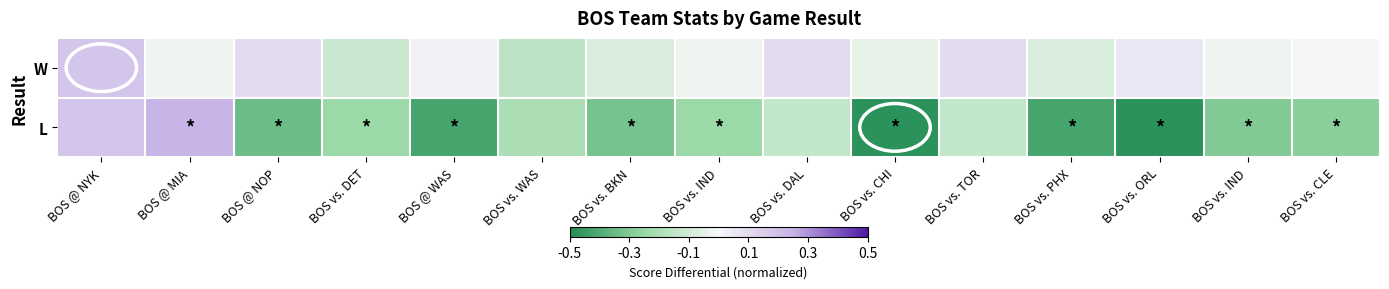

Reading left to right, extract all data points from this chart.

W: BOS @ NYK=0.2	BOS @ MIA=-0.0	BOS @ NOP=0.1	BOS vs. DET=-0.1	BOS @ WAS=0.0	BOS vs. WAS=-0.2	BOS vs. BKN=-0.1	BOS vs. IND=-0.0	BOS vs. DAL=0.1	BOS vs. CHI=-0.0	BOS vs. TOR=0.1	BOS vs. PHX=-0.1	BOS vs. ORL=0.1	BOS vs. IND=-0.0	BOS vs. CLE=0.0
L: BOS @ NYK=0.2	BOS @ MIA=0.2	BOS @ NOP=-0.3	BOS vs. DET=-0.2	BOS @ WAS=-0.4	BOS vs. WAS=-0.2	BOS vs. BKN=-0.3	BOS vs. IND=-0.2	BOS vs. DAL=-0.1	BOS vs. CHI=-0.5	BOS vs. TOR=-0.1	BOS vs. PHX=-0.4	BOS vs. ORL=-0.5	BOS vs. IND=-0.3	BOS vs. CLE=-0.3